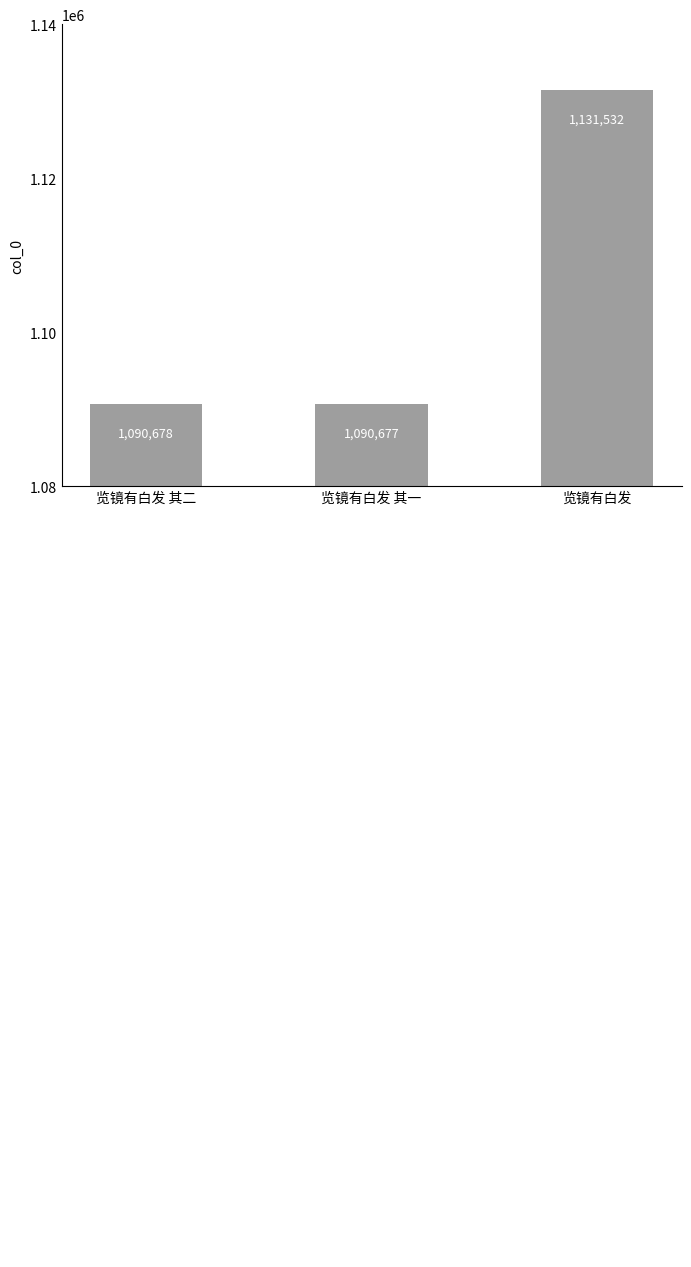

How many categories are shown in the chart?

3